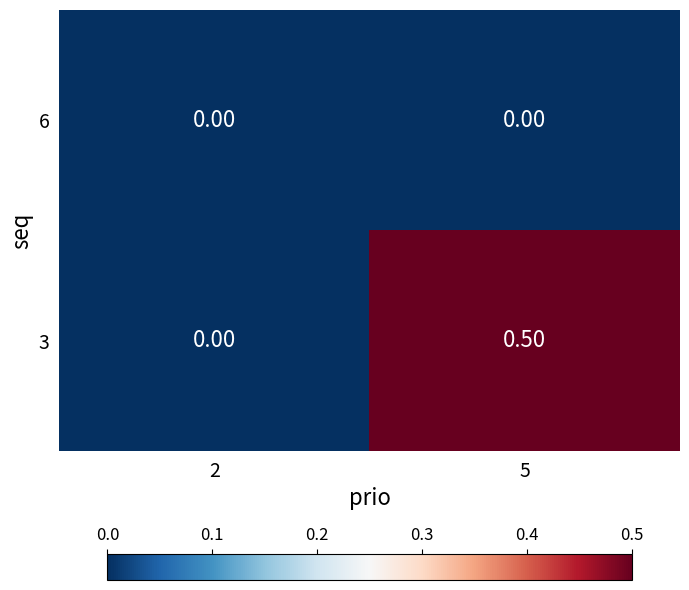

Rank the series by their average value, from highest to lowest.

3, 6